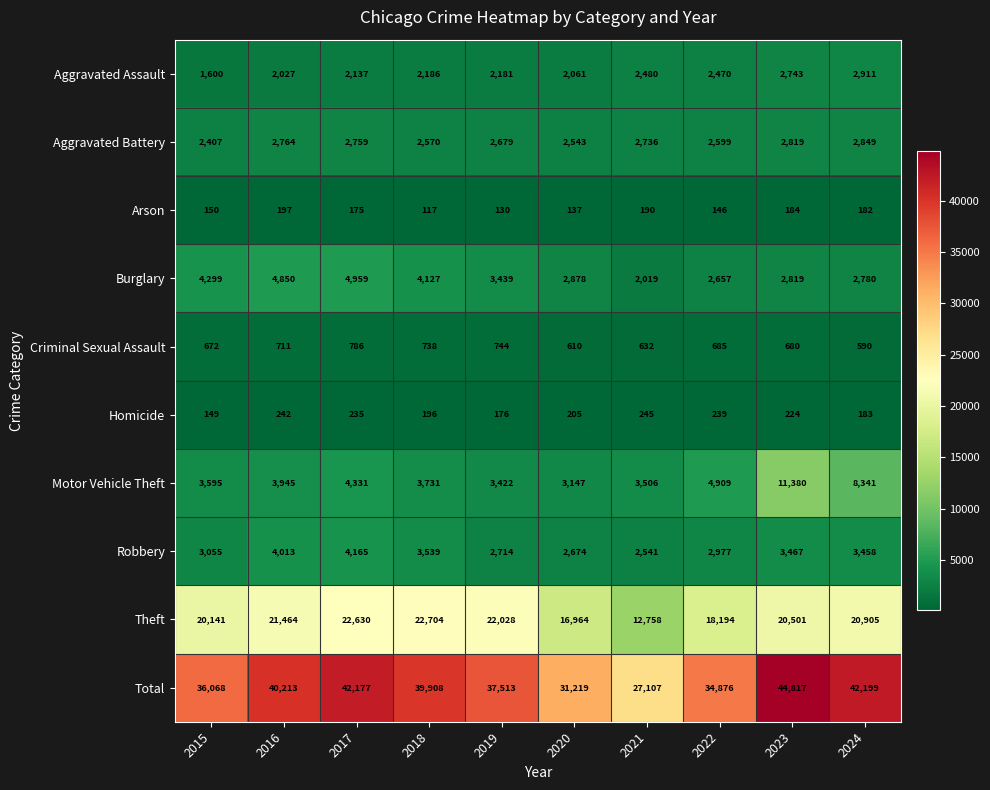

List the series in order of their peak value, lowest first.

Arson, Homicide, Criminal Sexual Assault, Aggravated Battery, Aggravated Assault, Robbery, Burglary, Motor Vehicle Theft, Theft, Total